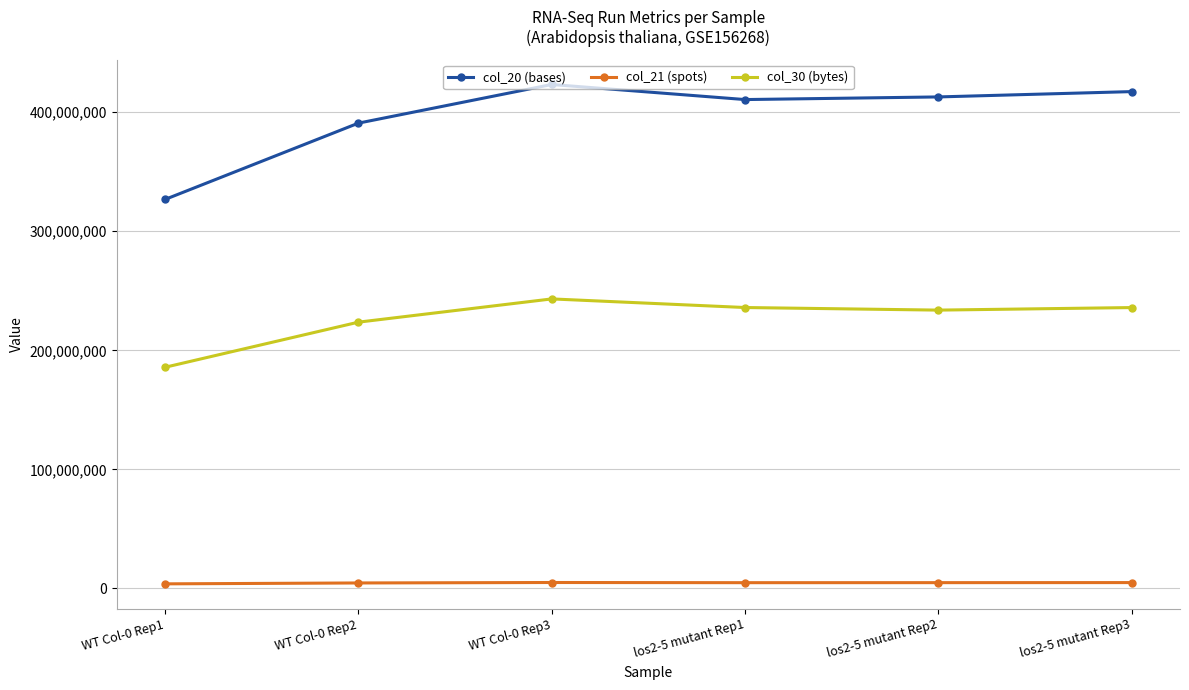

What position from the right is los2-5 mutant Rep3?

1